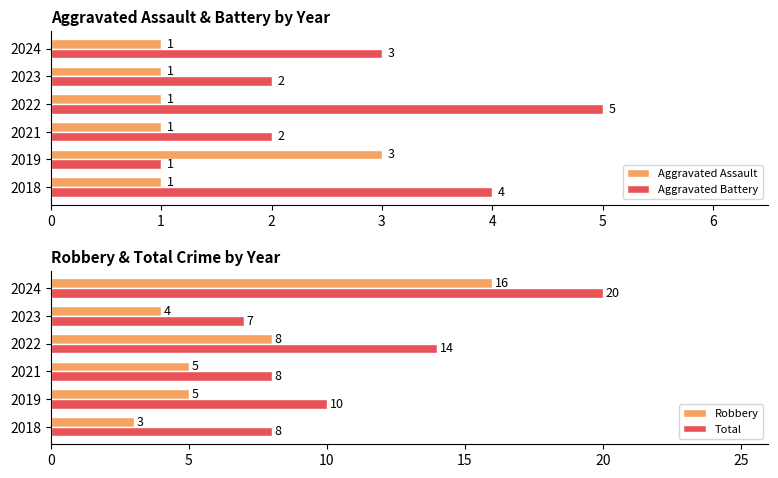

True or false: Aggravated Assault has a value of 1 at 2024.

True